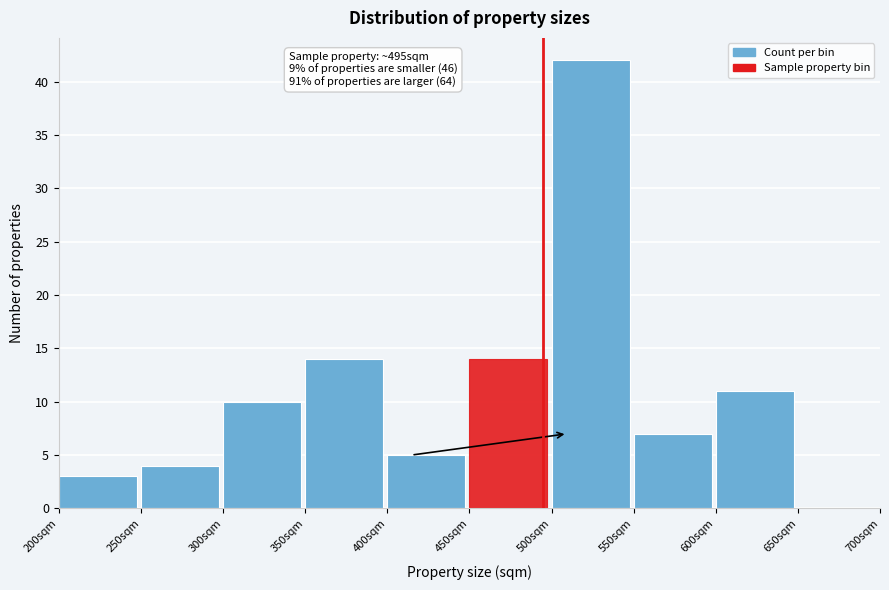

Over which range of the x-axis is the bar tallest?

500 to 550